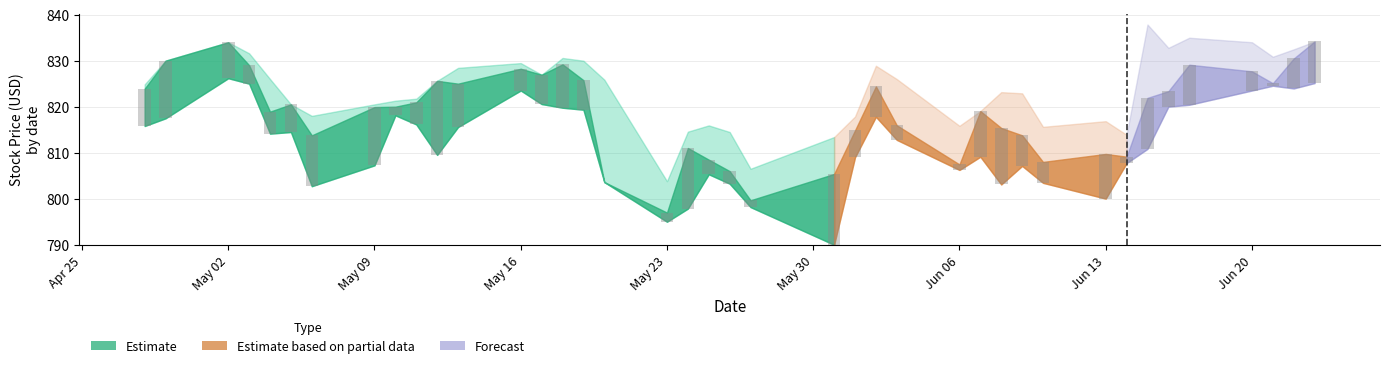

True or false: the data shows 19.4 at 18.

False